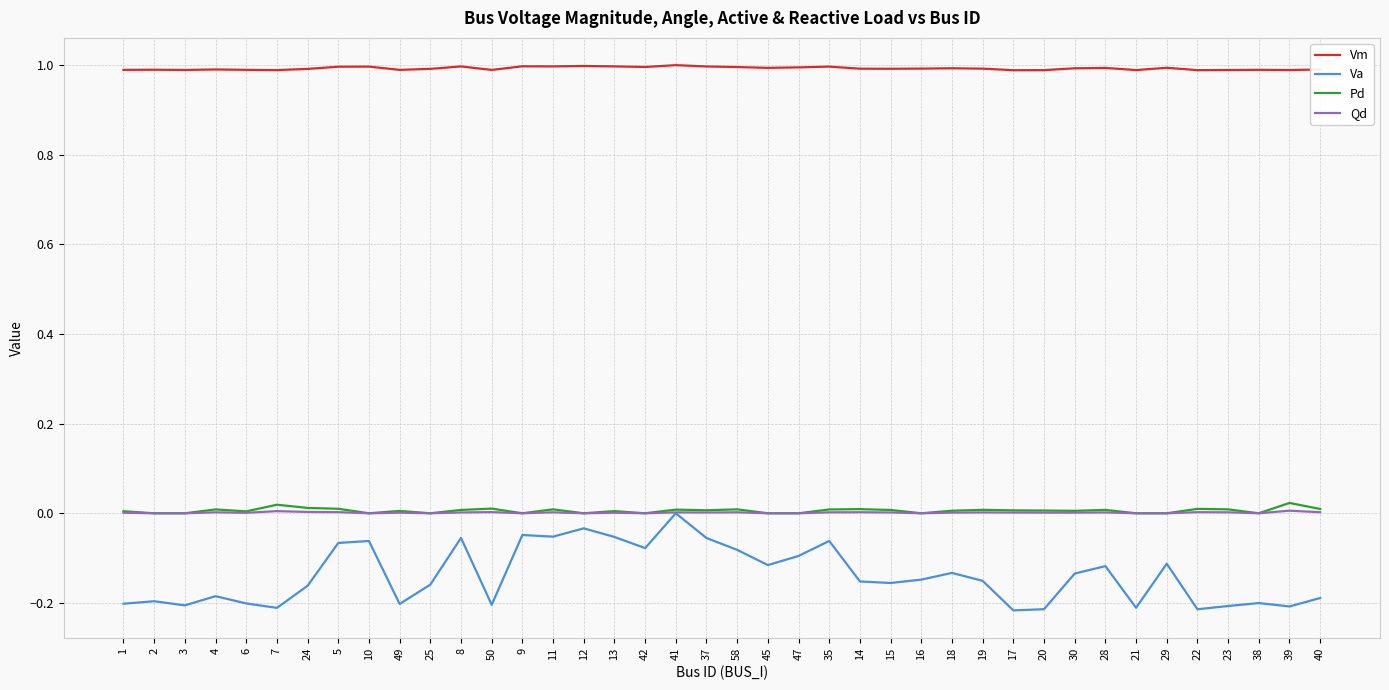

Which category has the highest value in the Va series?

41